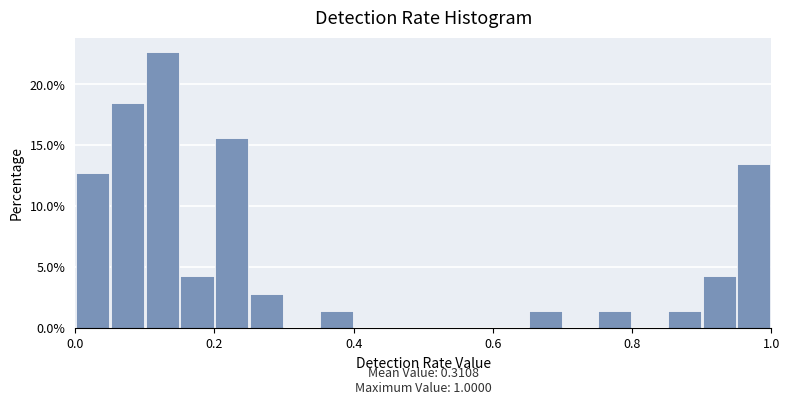

Read against the x-axis, roughly where is the centre of the tallest bar?

0.12